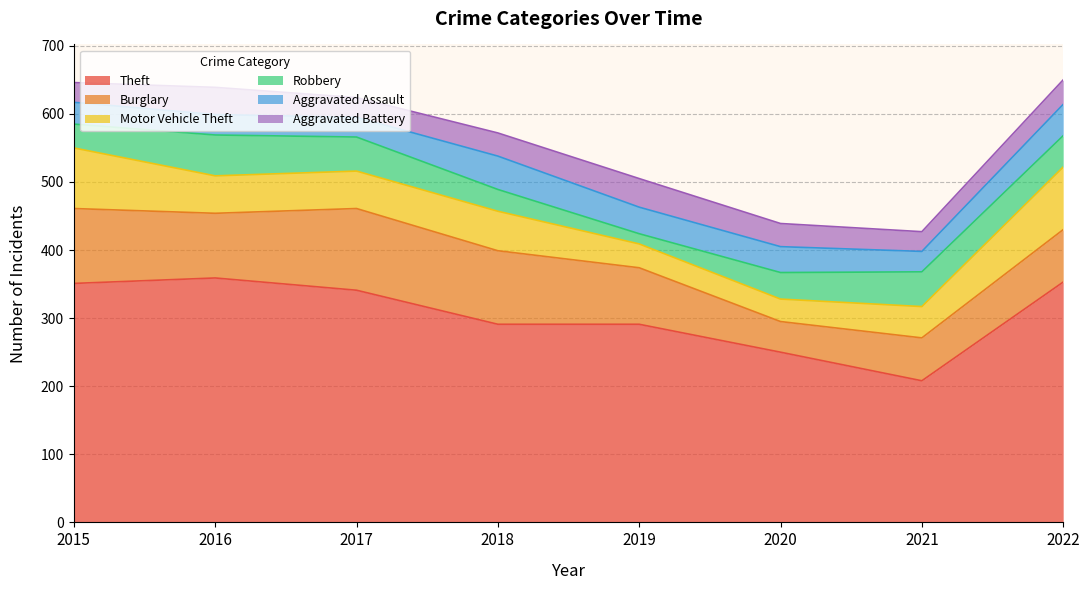

At which category does Robbery reach its first local valley?

2019